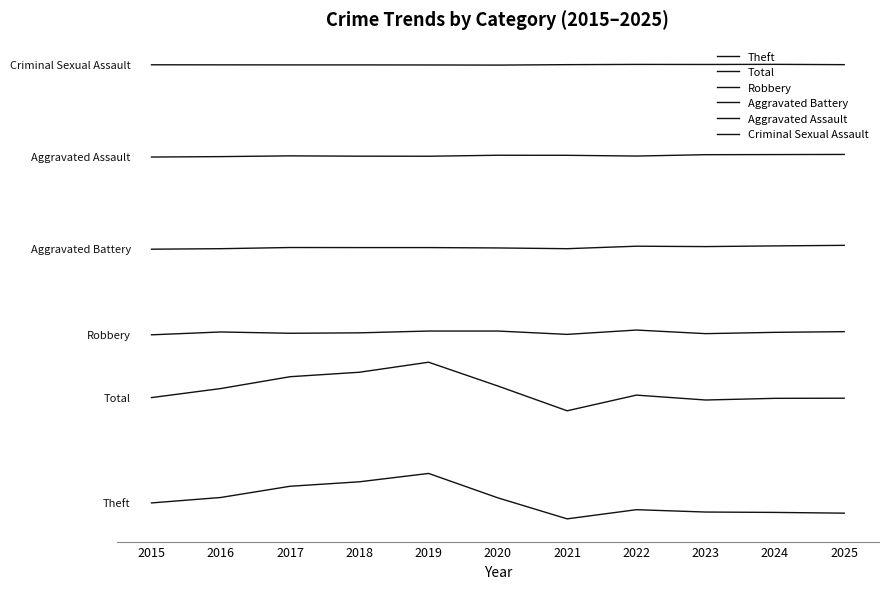

What is the minimum value shown in the chart?

14.2